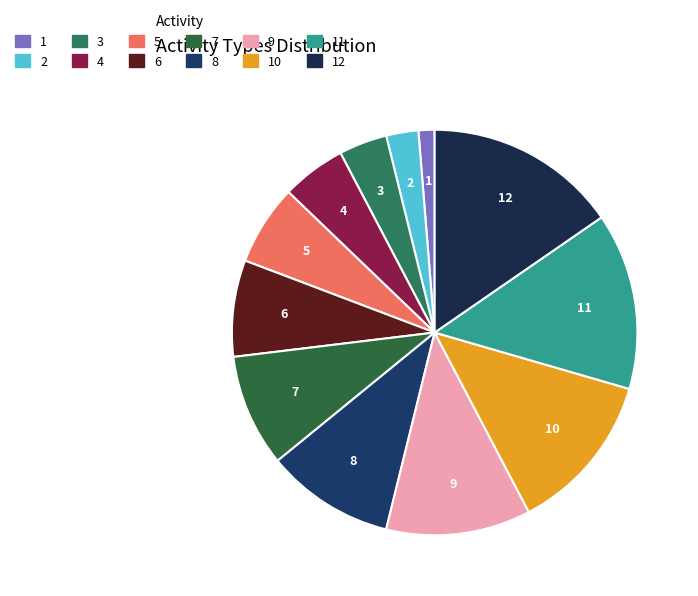

How many segments does this pie chart have?

12